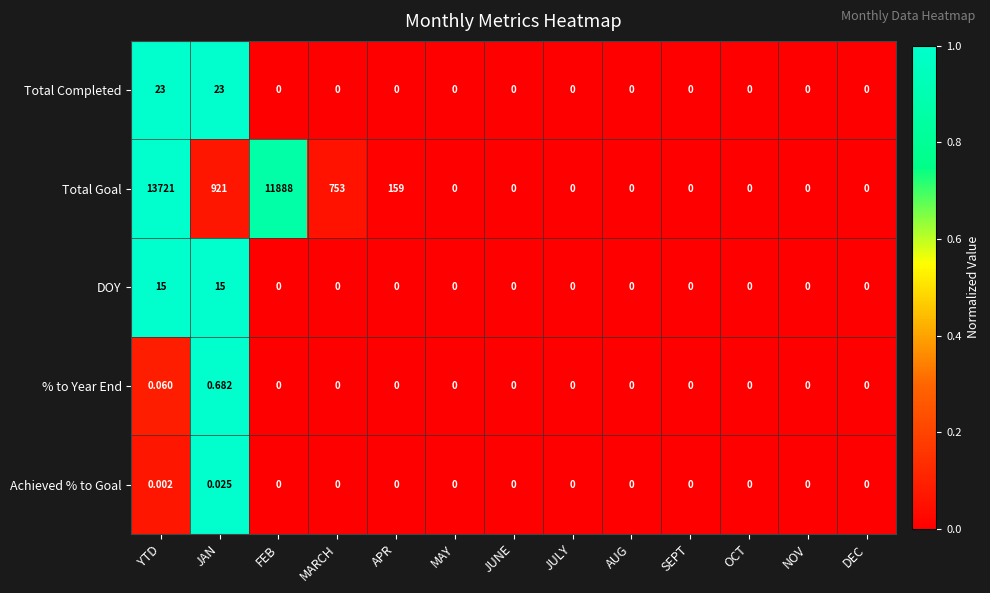

Which series has the widest spread of values?

Total Goal